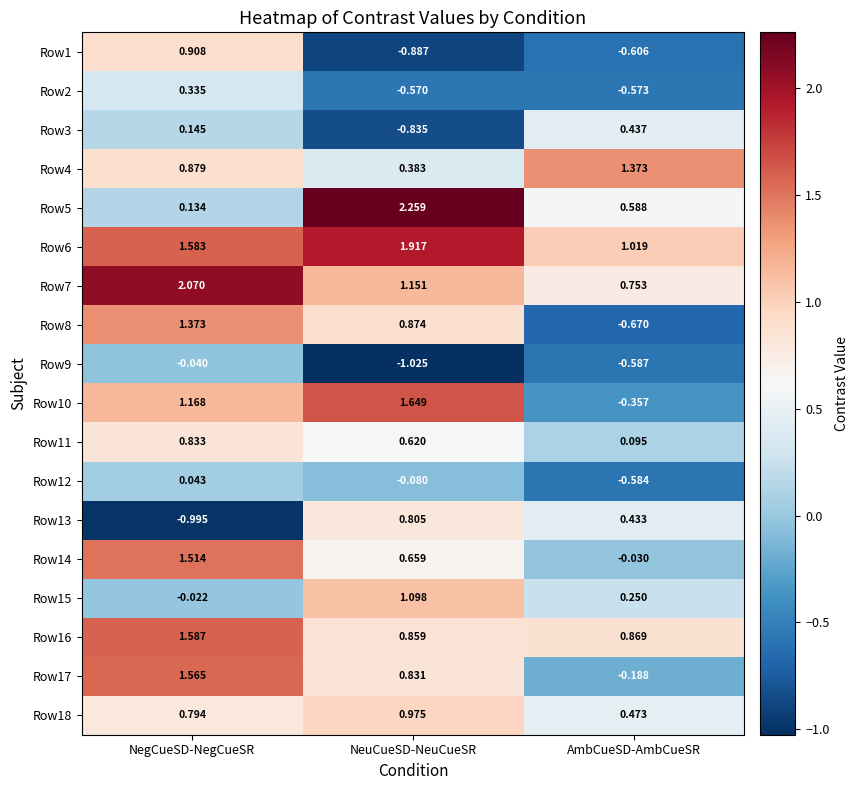

Rank the categories by Row16 value from highest to lowest.

NegCueSD-NegCueSR, AmbCueSD-AmbCueSR, NeuCueSD-NeuCueSR